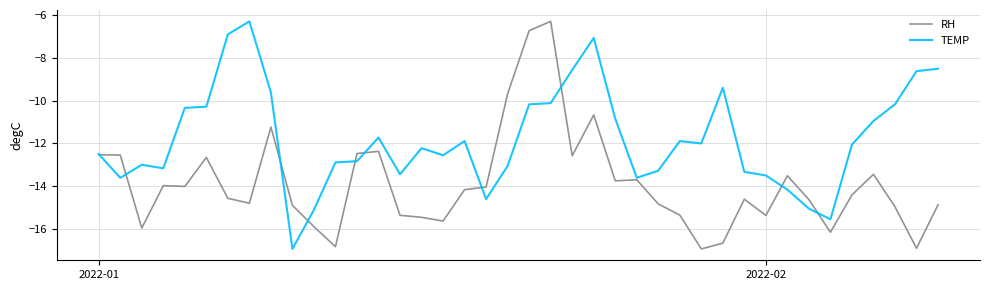

Which series has the largest total across all categories?

TEMP